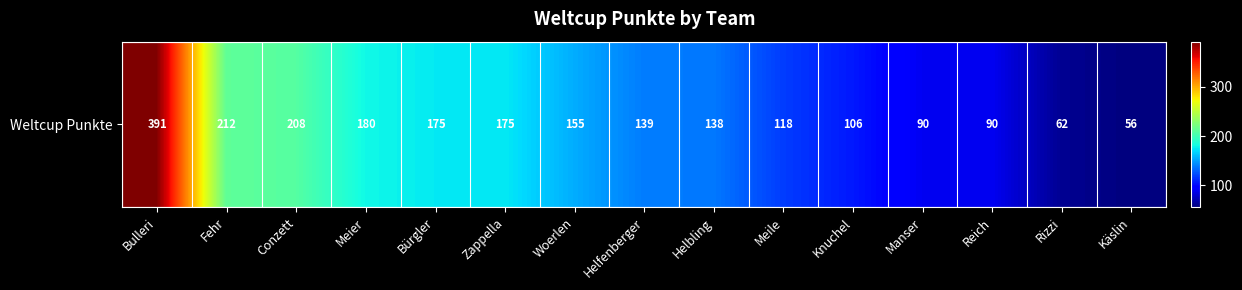

What is the average value?

153